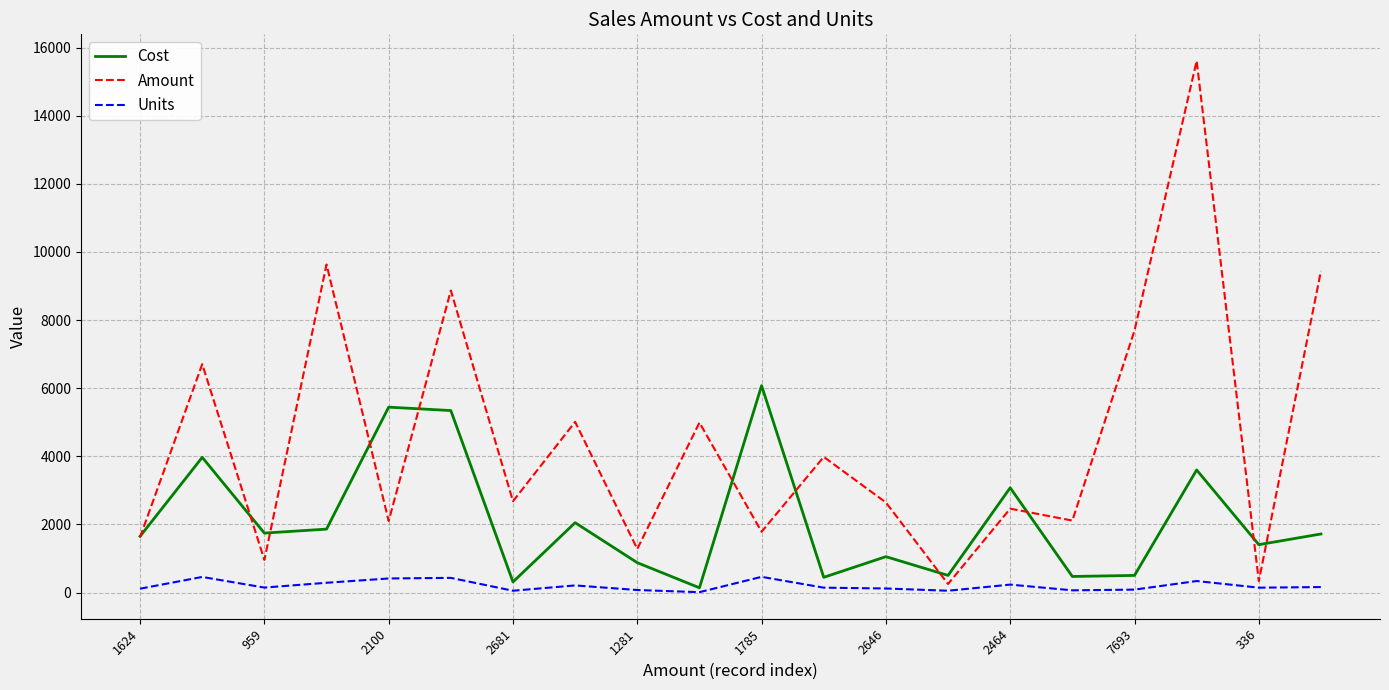

True or false: Units and Amount intersect in this chart.

False